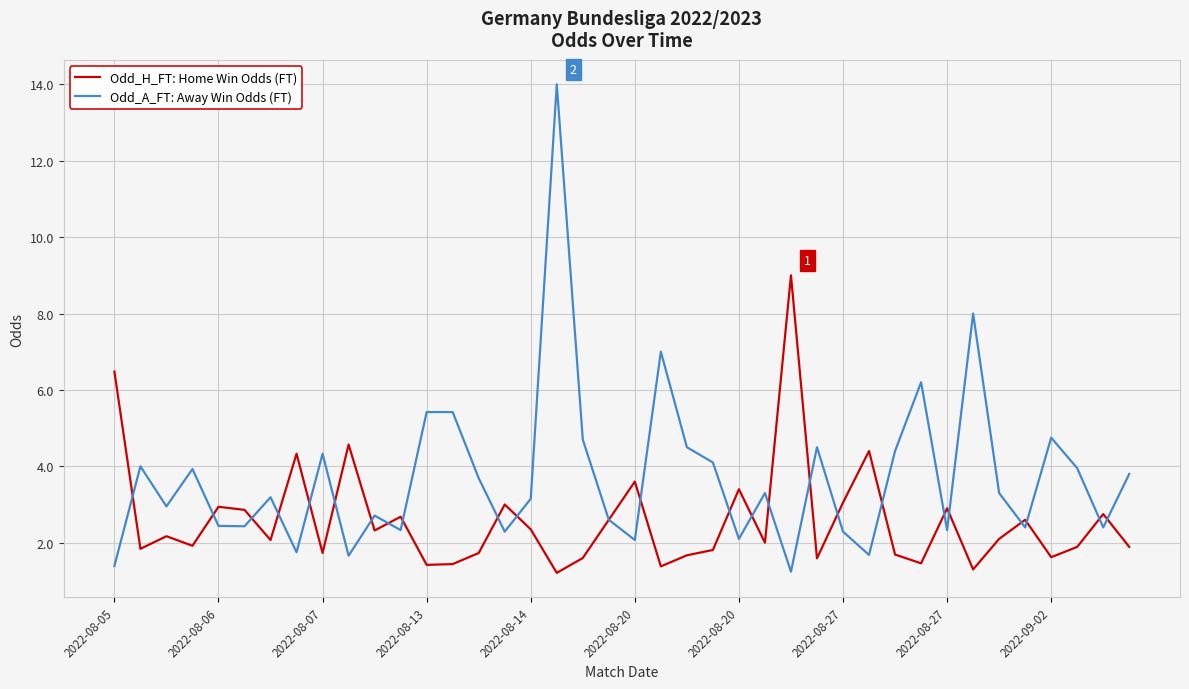

Does the chart have visible grid lines?

Yes